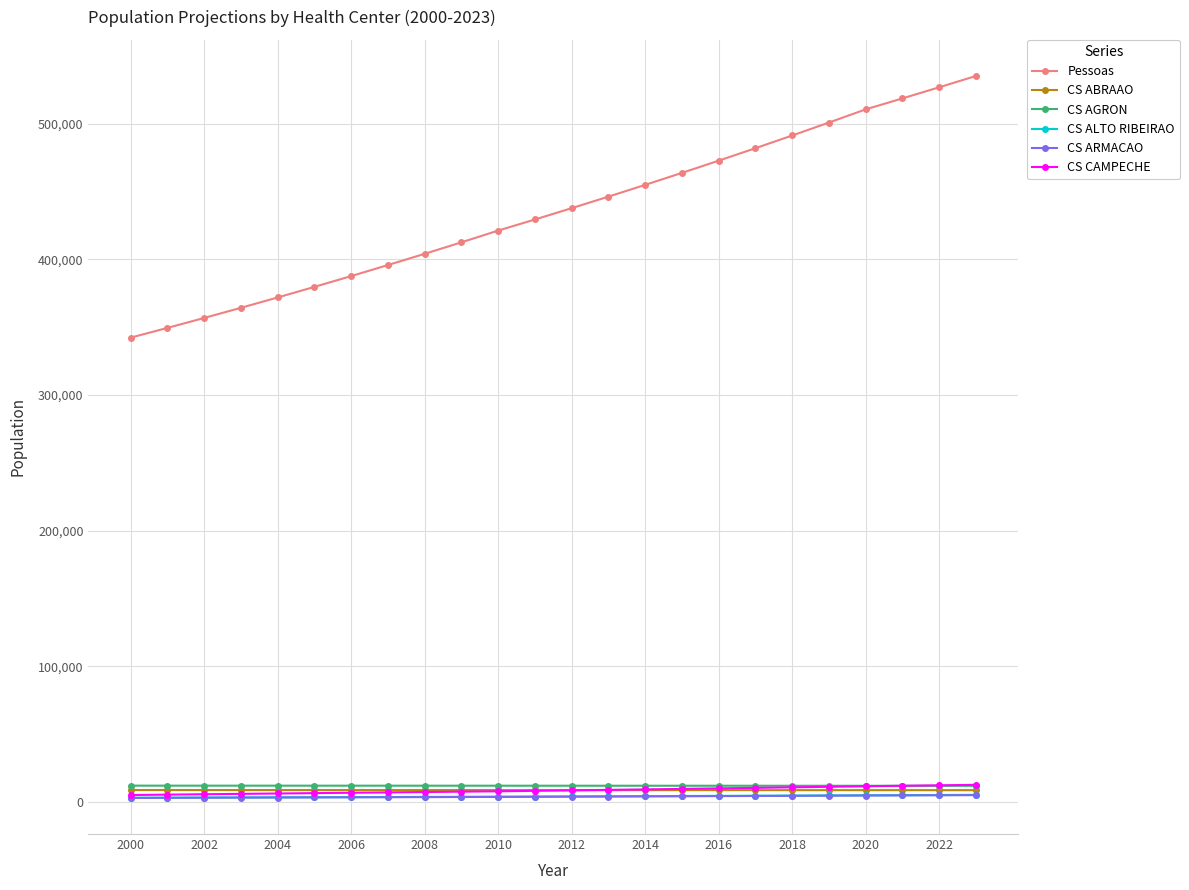

Which series has the widest spread of values?

Pessoas